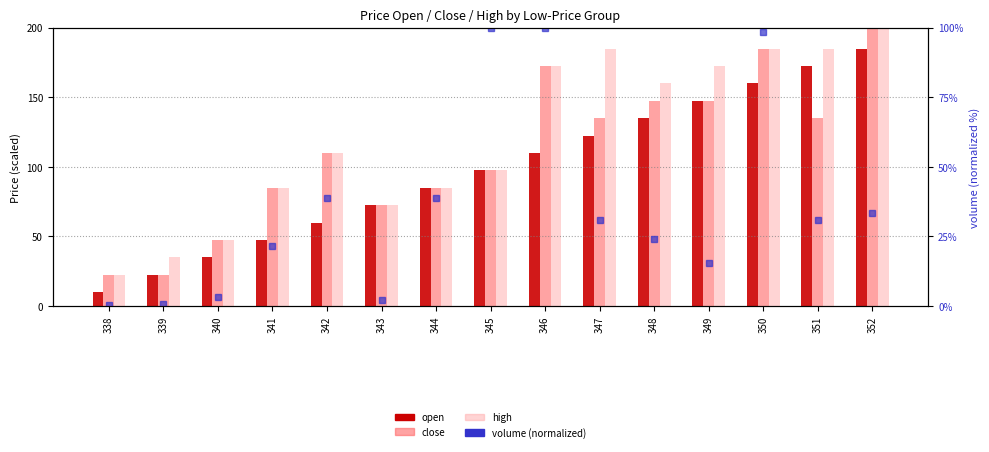

The open series shows 211.5 at 347. True or false?

False